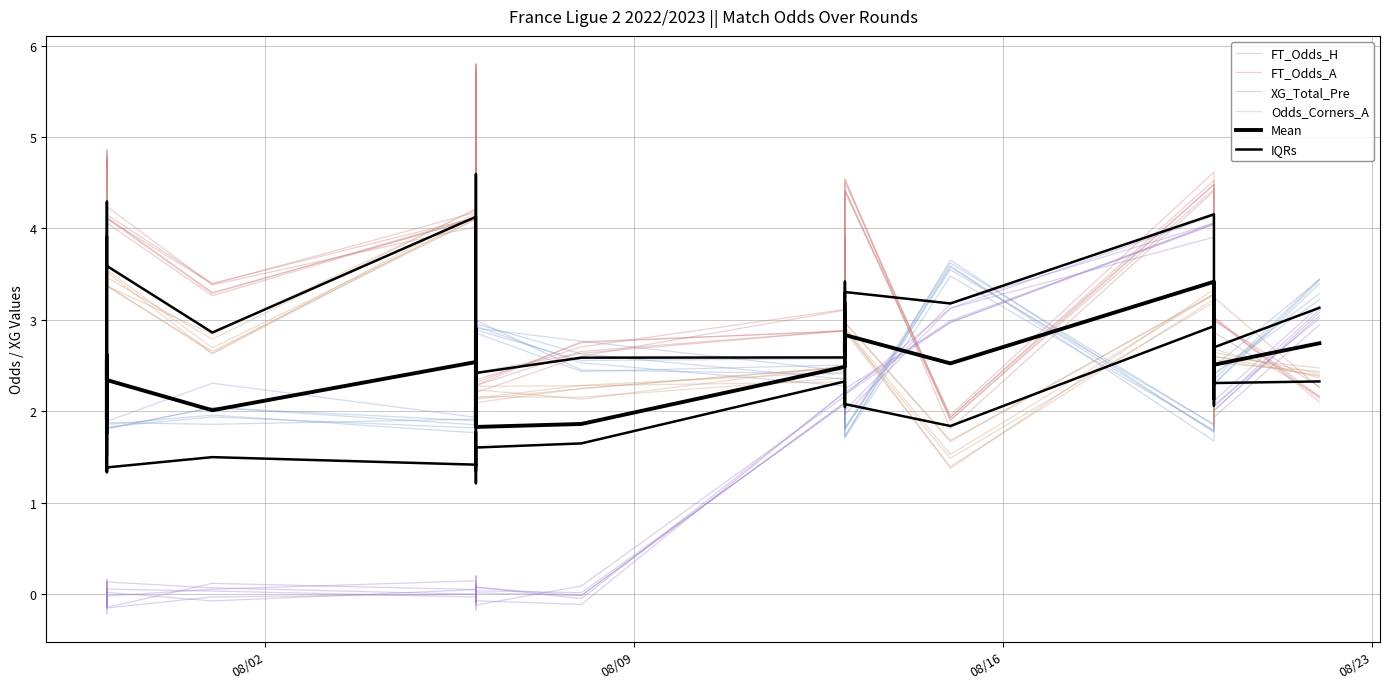

True or false: XG_Total_Pre and Mean intersect in this chart.

True